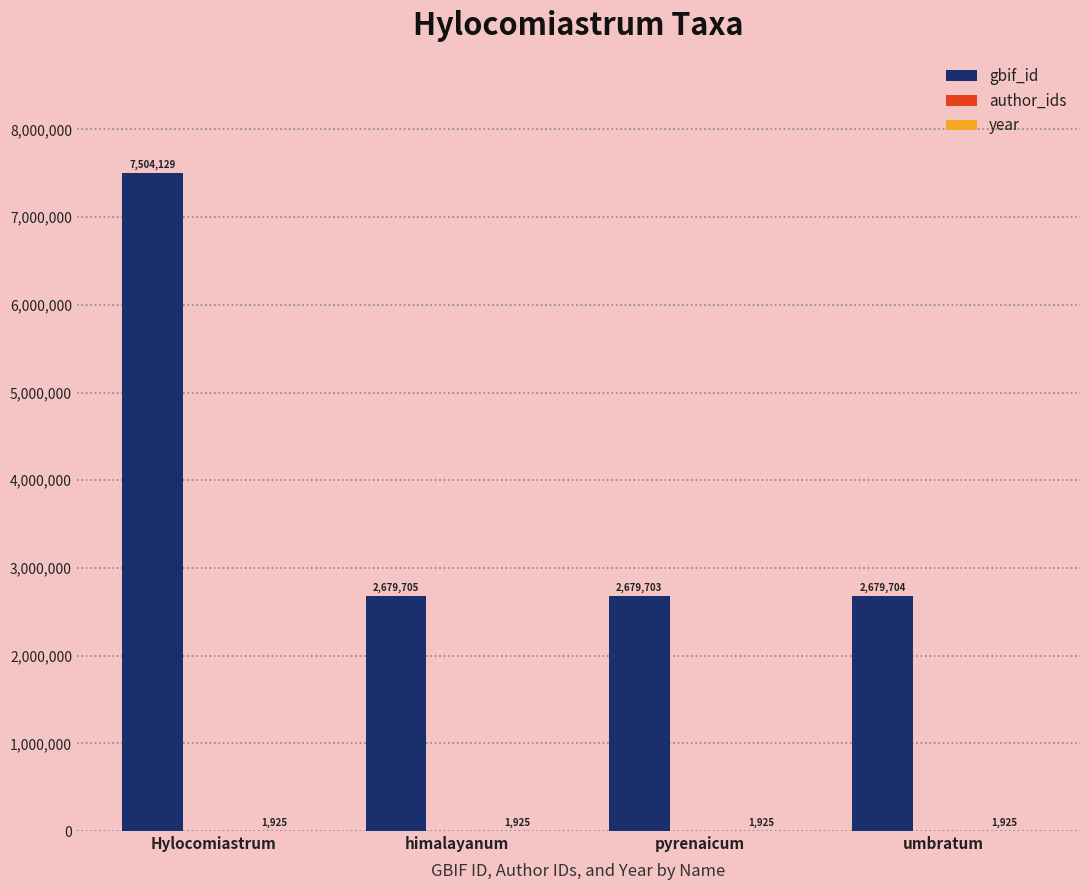

Is it true that gbif_id equals 2867659 at Hylocomiastrum?

False